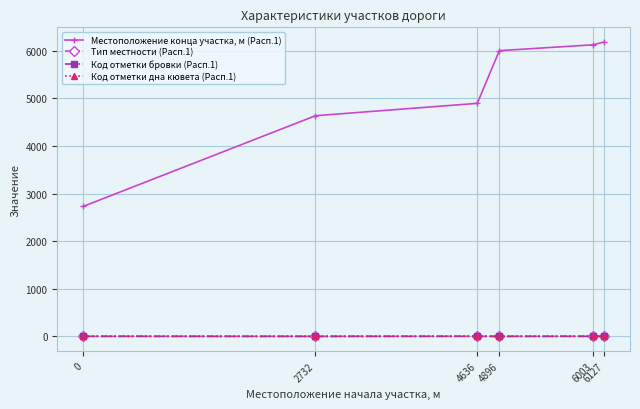

What is the total value across all series at 4636?

4903